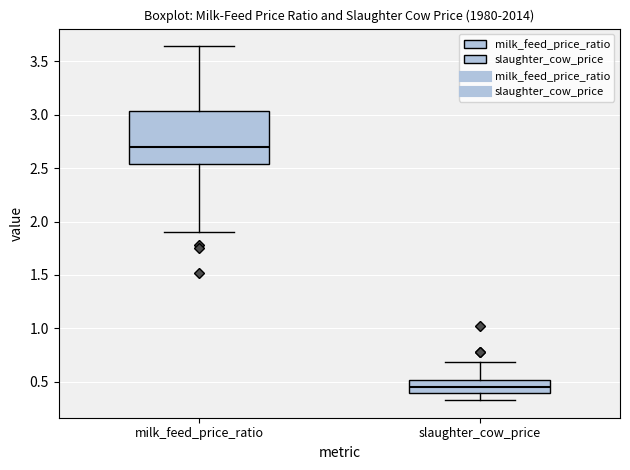

Reading left to right, transcribe this box plot: for each box, give where its median line is, the range the box spans, and where its two whiskers end, as read against the y-axis. The values are not printed on the chart, so give them approximately, as read against the axis.

milk_feed_price_ratio: median 2.70, box 2.55 to 3.05, whiskers 1.90 to 3.65
slaughter_cow_price: median 0.45, box 0.40 to 0.50, whiskers 0.35 to 0.70